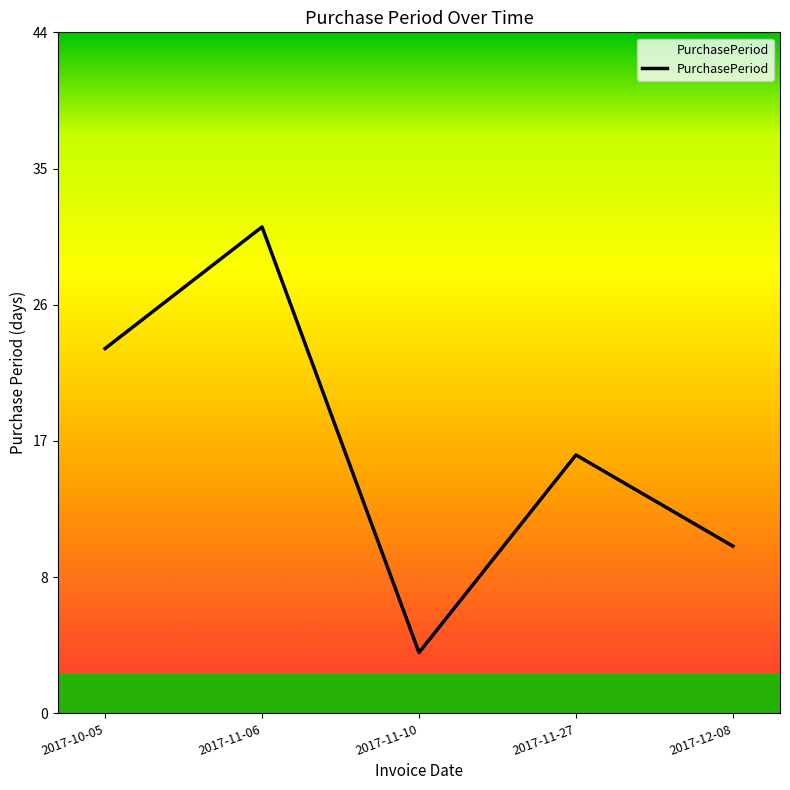

Reading left to right, what are all the values shown in this chart?

2017-10-05=24	2017-11-06=32	2017-11-10=4	2017-11-27=17	2017-12-08=11